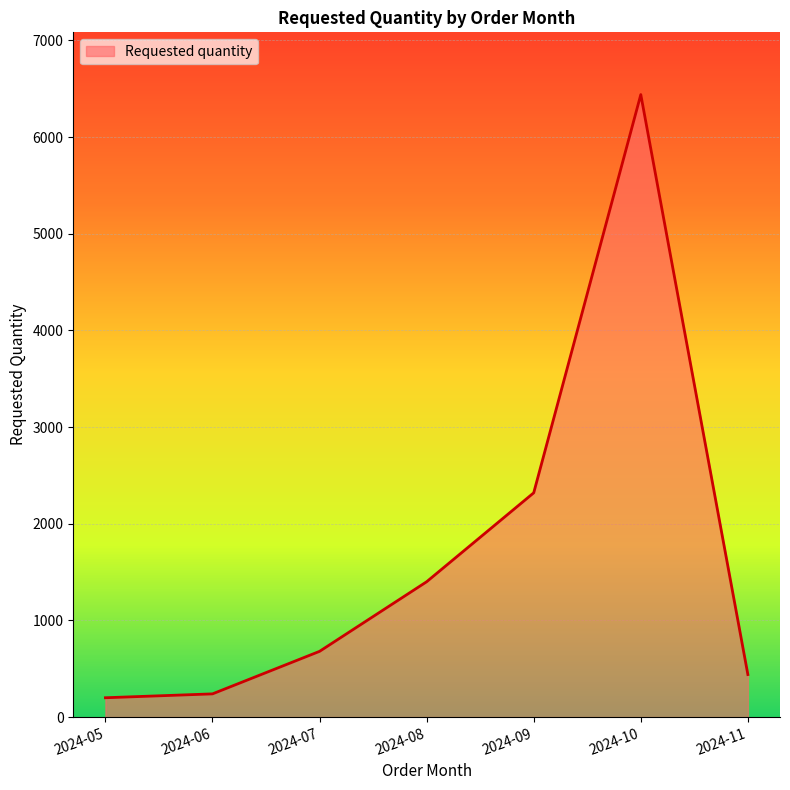

Reading left to right, extract all data points from this chart.

200	240	680	1400	2320	6440	440